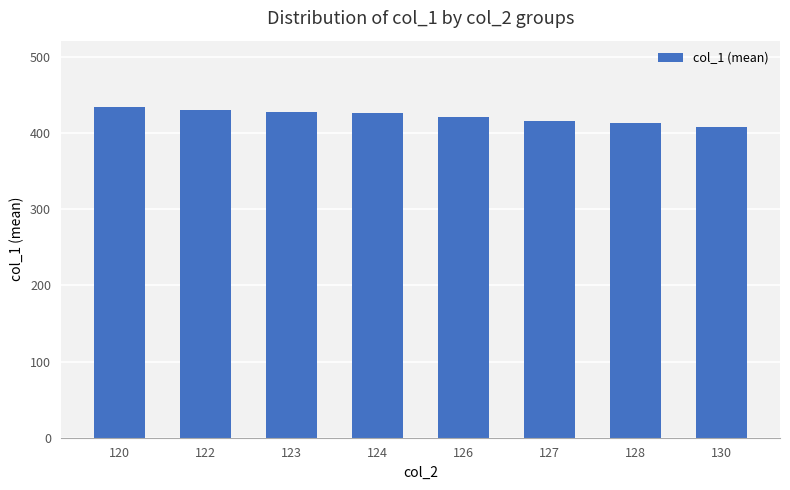

What is the average value?

422.1